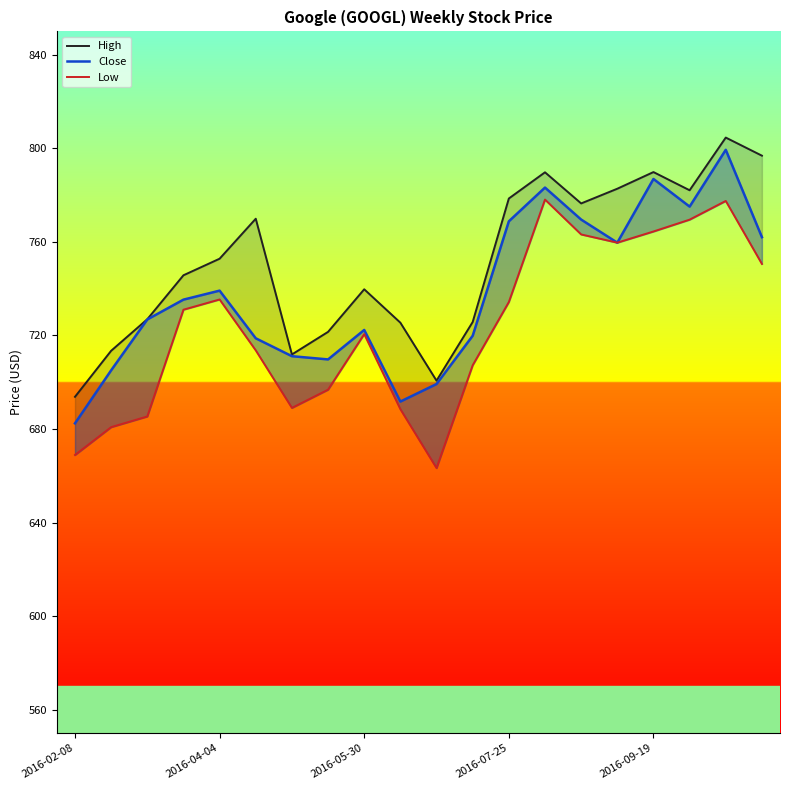

What is the maximum value shown in the chart?

804.6